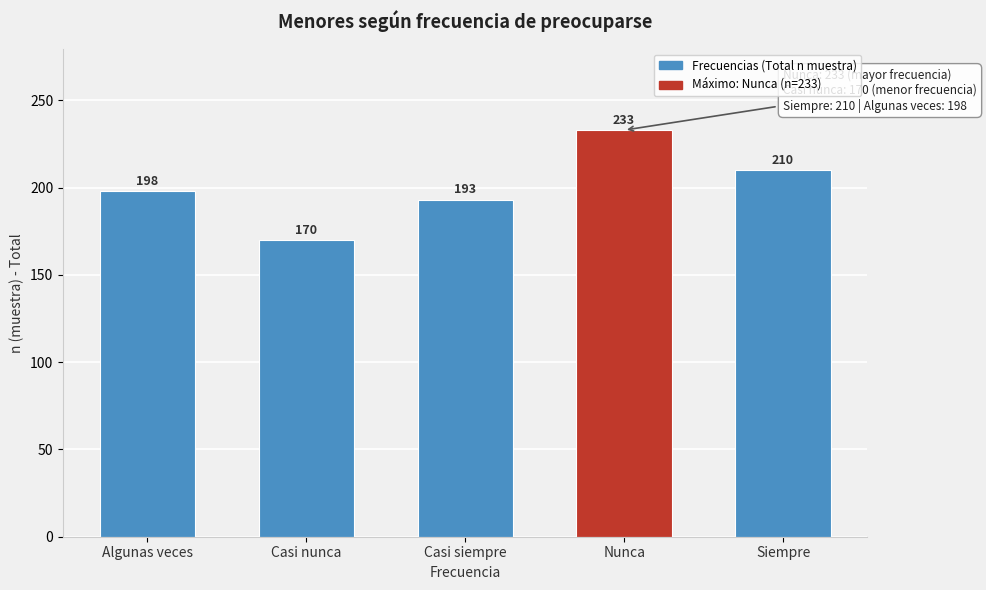

Reading right to left, transcribe all the data shown in this chart.

Siempre=210	Nunca=233	Casi siempre=193	Casi nunca=170	Algunas veces=198